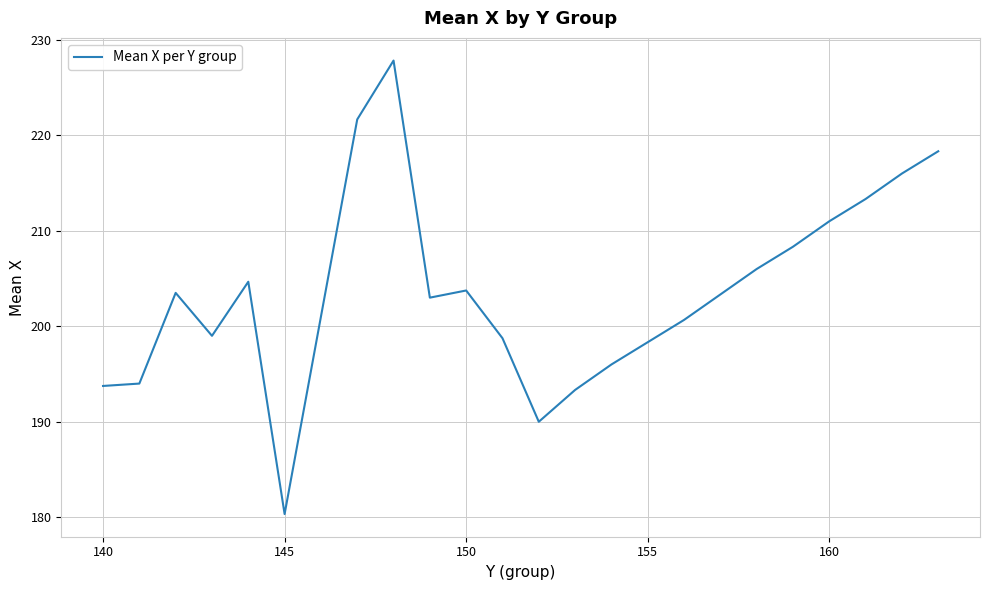

What is the difference between the maximum and minimum values?

47.5